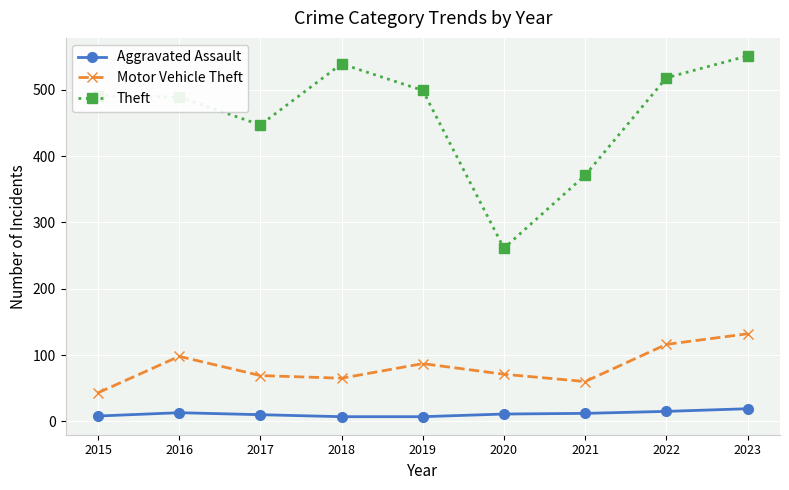

What is the total value across all series at 2021?

443